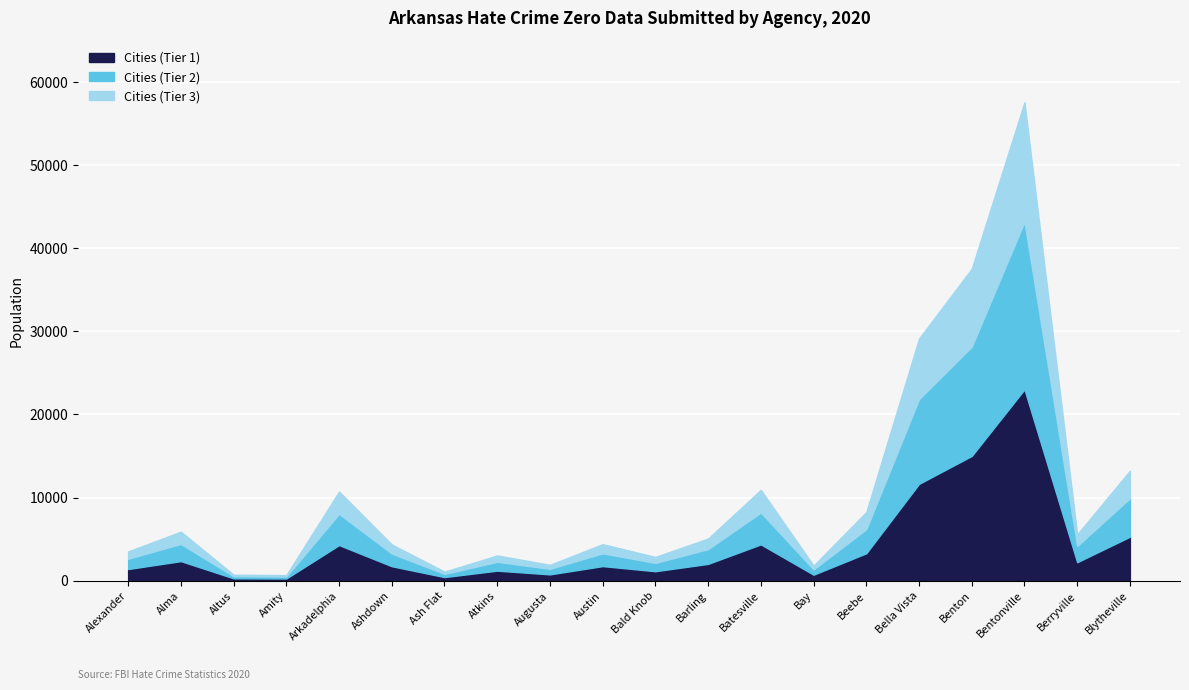

True or false: Cities has a value of 1733 at Barling.

False